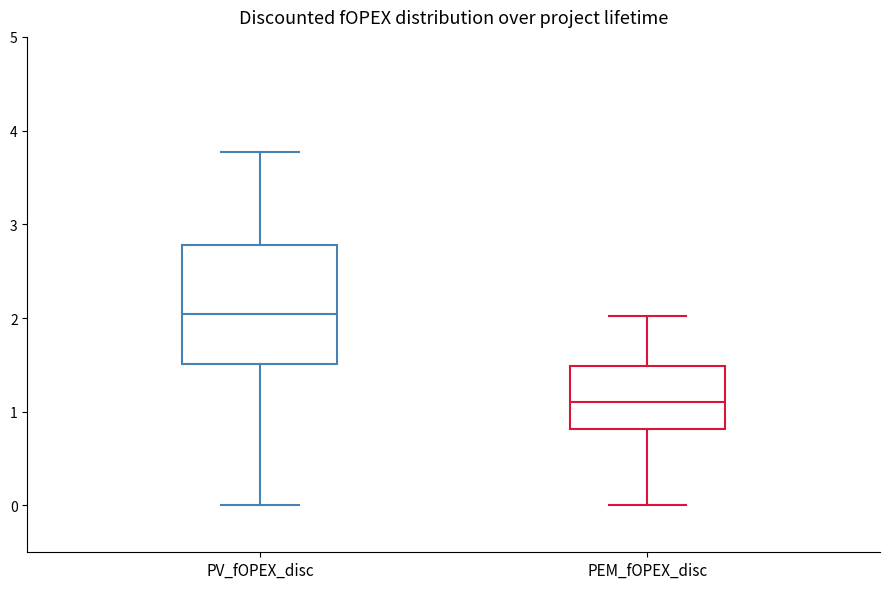

Reading left to right, transcribe this box plot: for each box, give where its median line is, the range the box spans, and where its two whiskers end, as read against the y-axis. The values are not printed on the chart, so give them approximately, as read against the axis.

PV_fOPEX_disc: median 2.0, box 1.5 to 2.8, whiskers 0.0 to 3.8
PEM_fOPEX_disc: median 1.1, box 0.8 to 1.5, whiskers 0.0 to 2.0